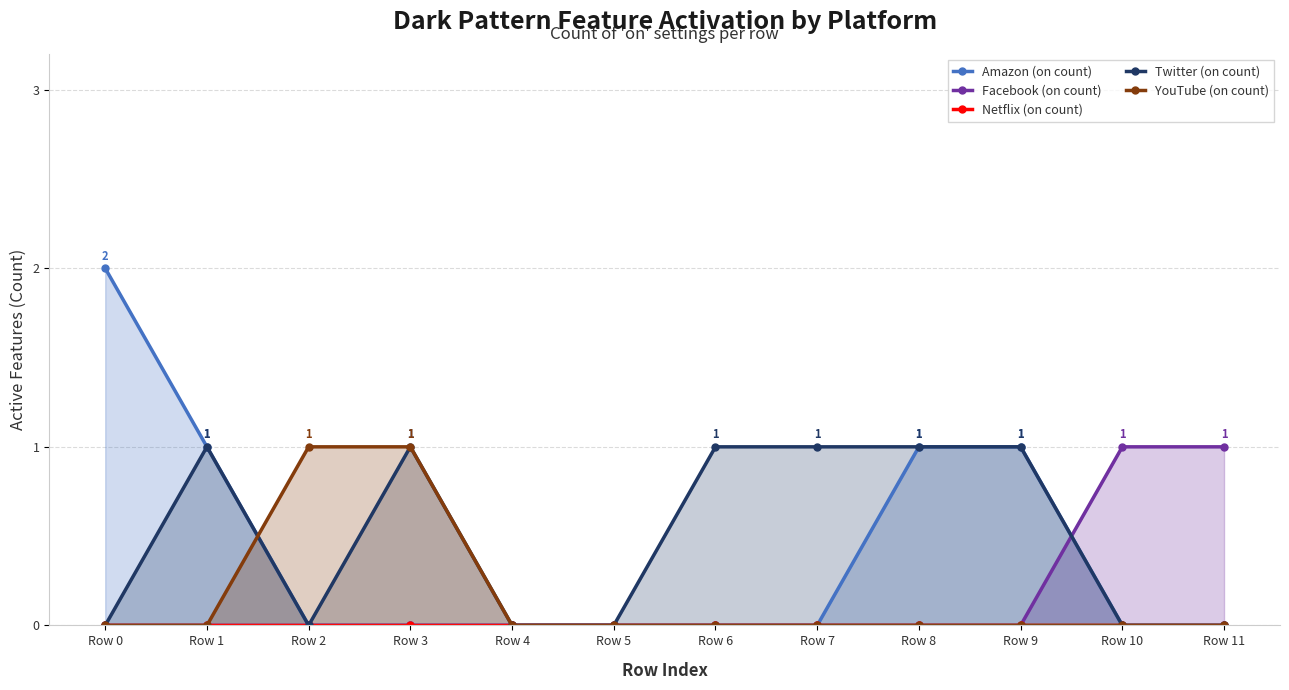

Is the value of Netflix (on count) at Row 5 greater than the value of YouTube (on count) at Row 8?

No